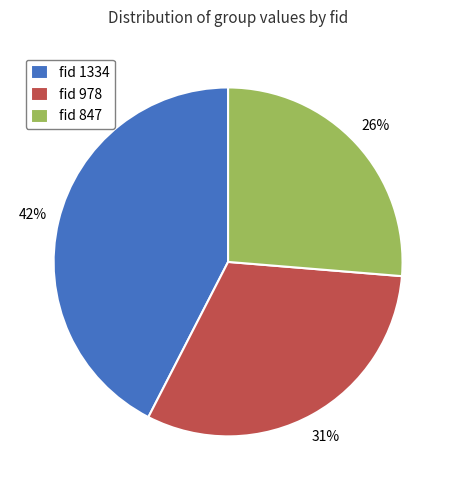

What is the ratio of the value at fid 847 to the value at fid 1334?

0.6